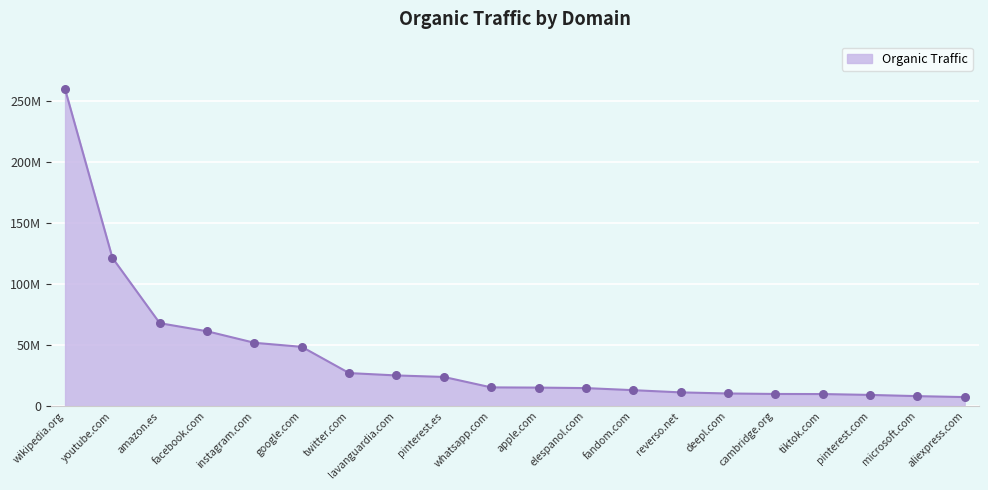

What is the ratio of the value at amazon.es to the value at cambridge.org?

6.9